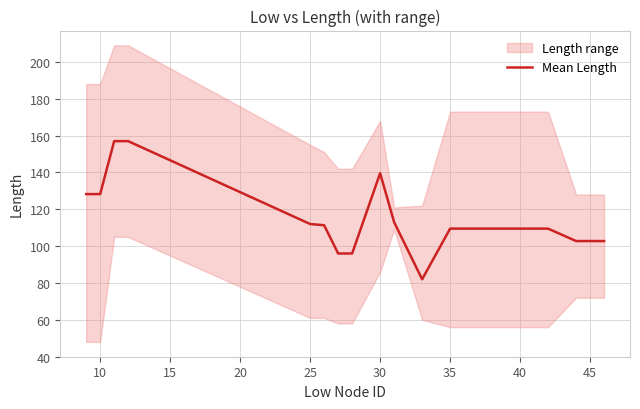

True or false: Mean Length has a value of 221.2 at 30.

False